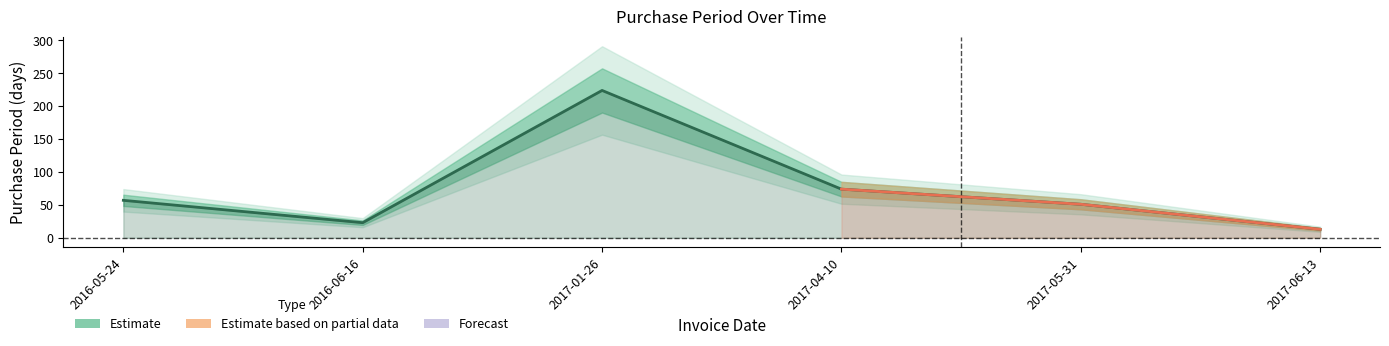

Does the chart have visible grid lines?

No